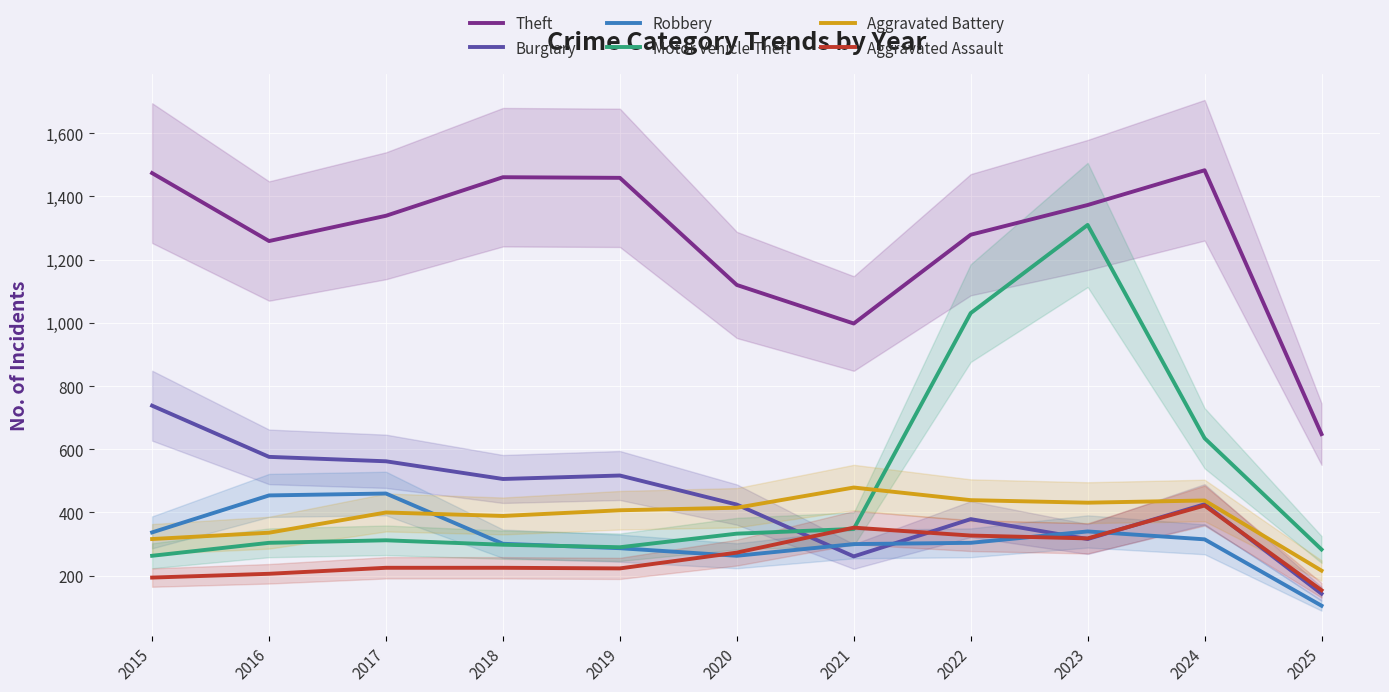

Which category has the lowest value in the Robbery series?

2025